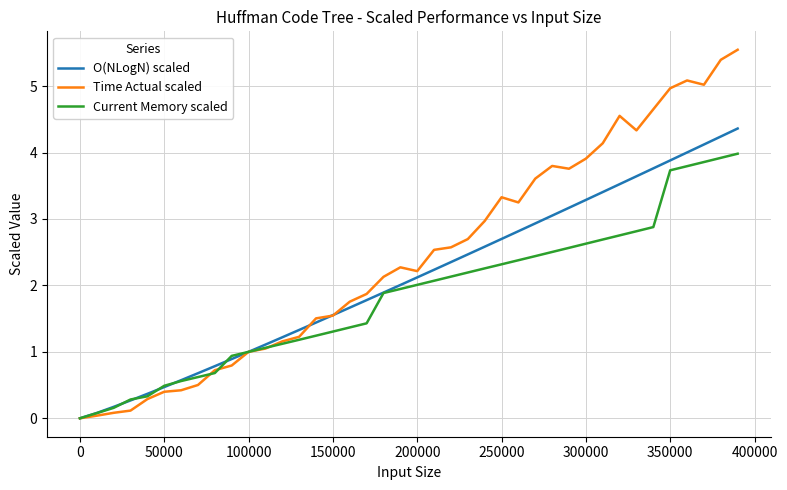

What is the greatest value displayed?

5.5